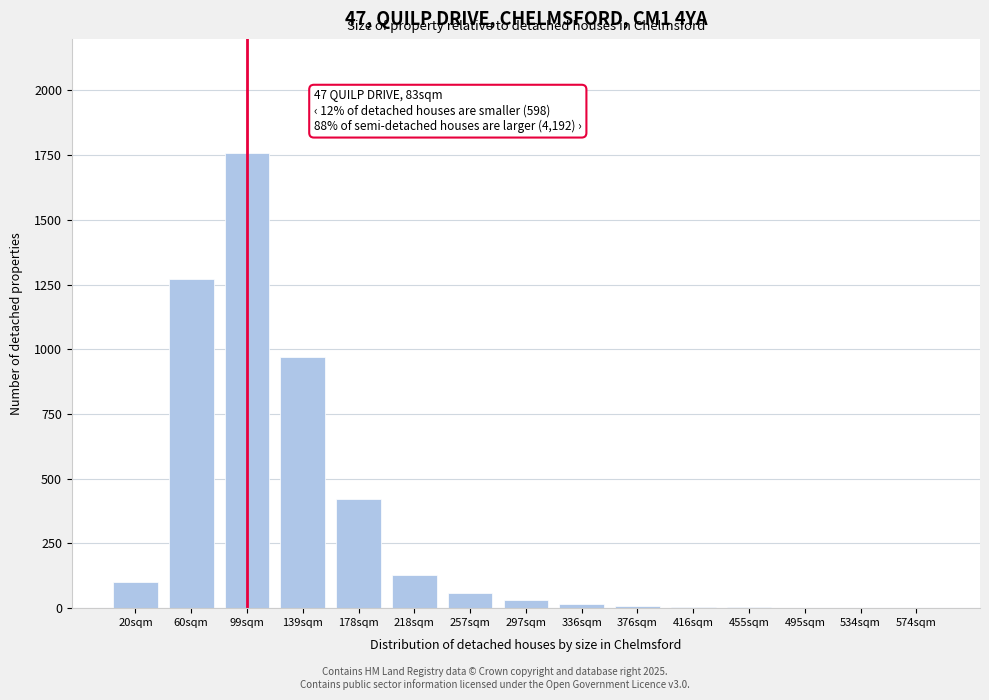

What is the maximum value shown in the chart?

1760